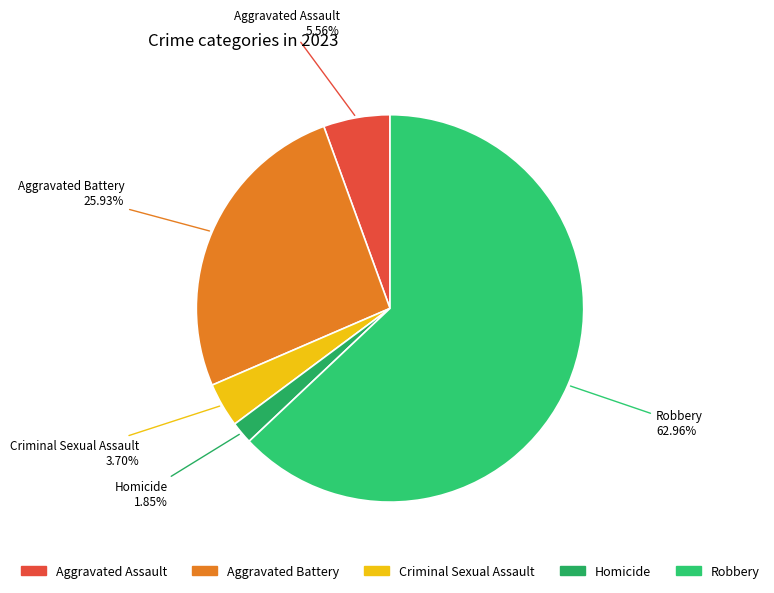

To the nearest percent, what is the combined percentage of Criminal Sexual Assault and Robbery?

67%